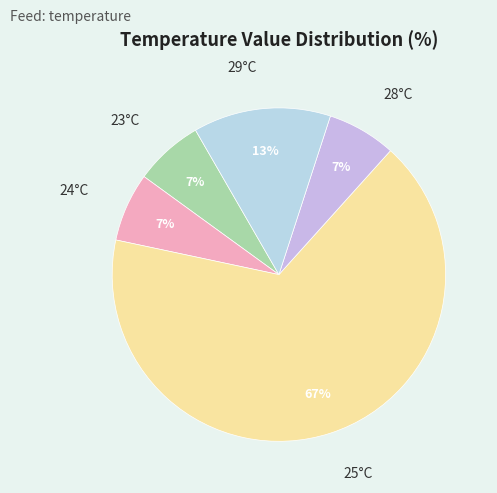

Count the number of slices in the pie.

5